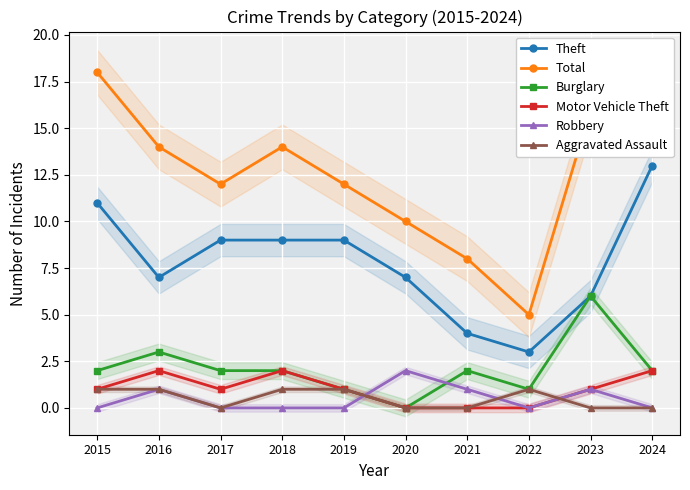

Rank the series at 2016 from highest to lowest value.

Total, Theft, Burglary, Motor Vehicle Theft, Robbery, Aggravated Assault